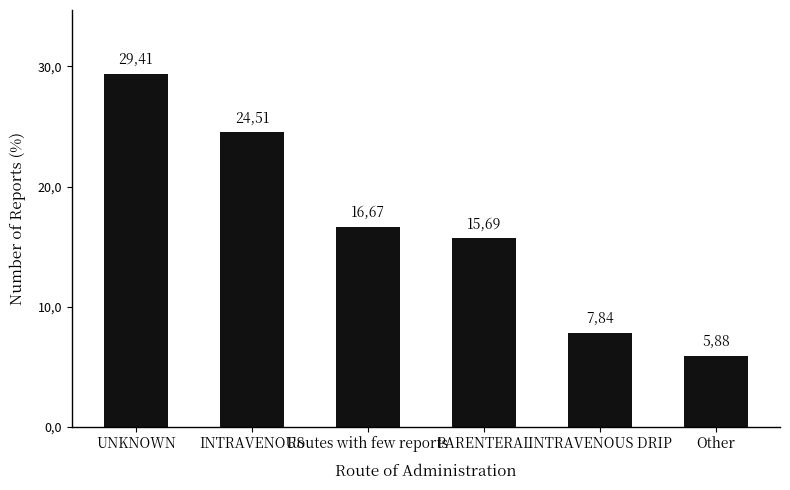

Where is the data nearest to the value 17?

Routes with few reports